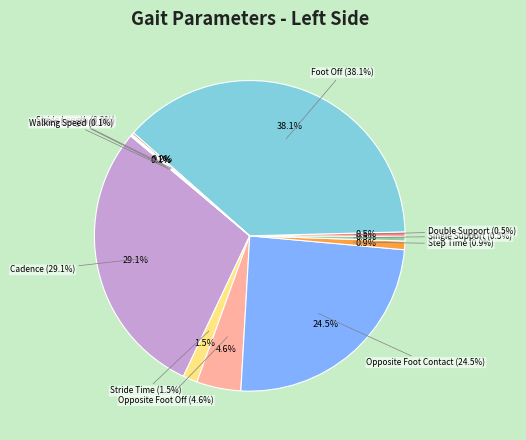

Does Stride Time represent more than half of the total?

No